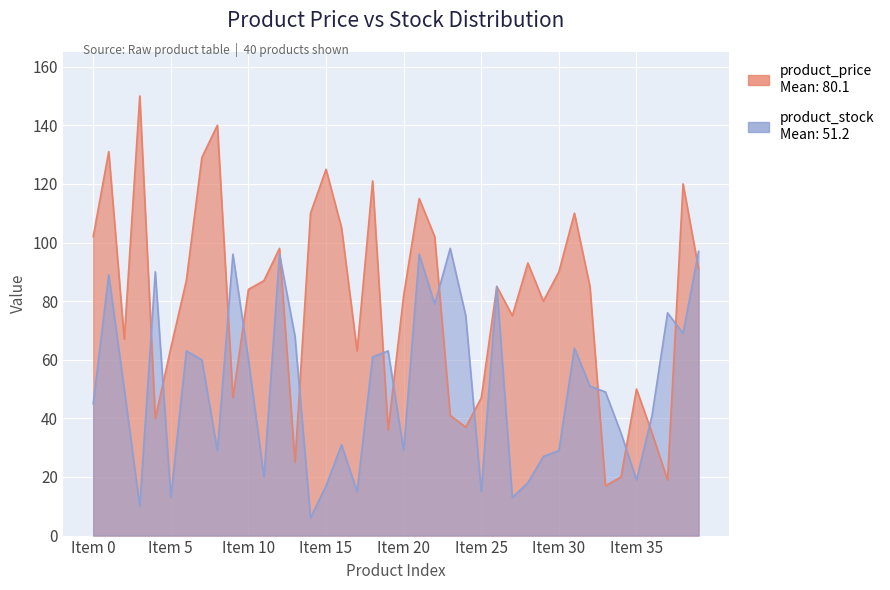

Which series has the widest spread of values?

product_price